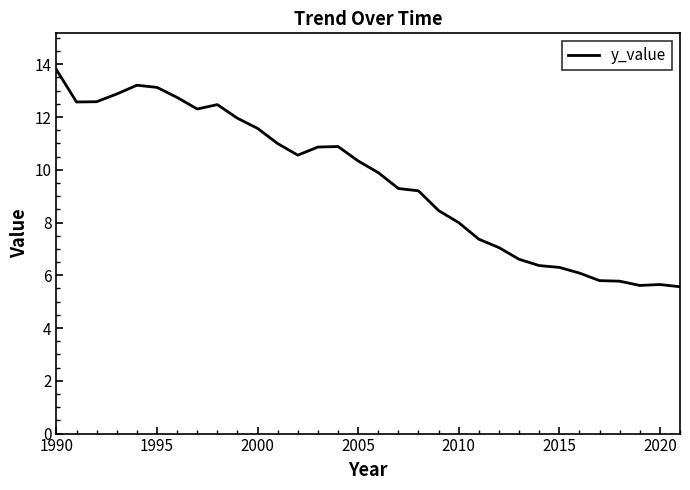

What is the greatest value displayed?

13.8